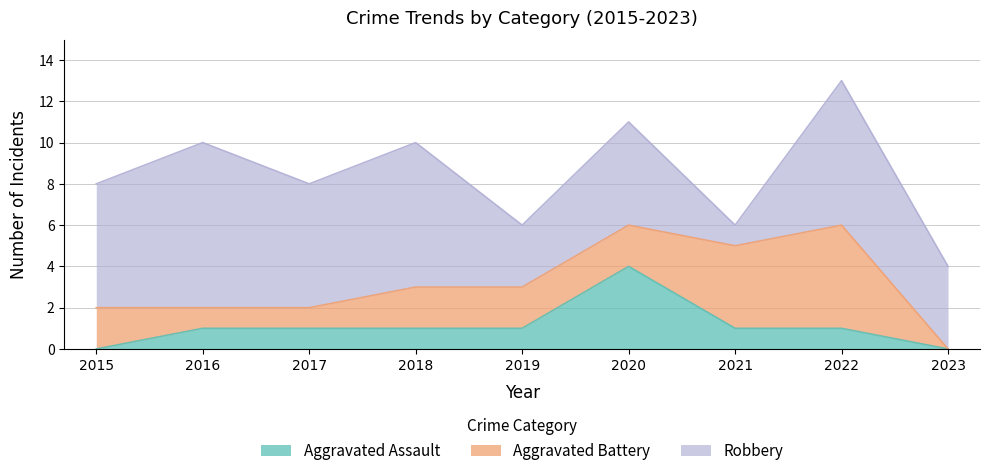

True or false: Robbery and Aggravated Battery intersect in this chart.

True